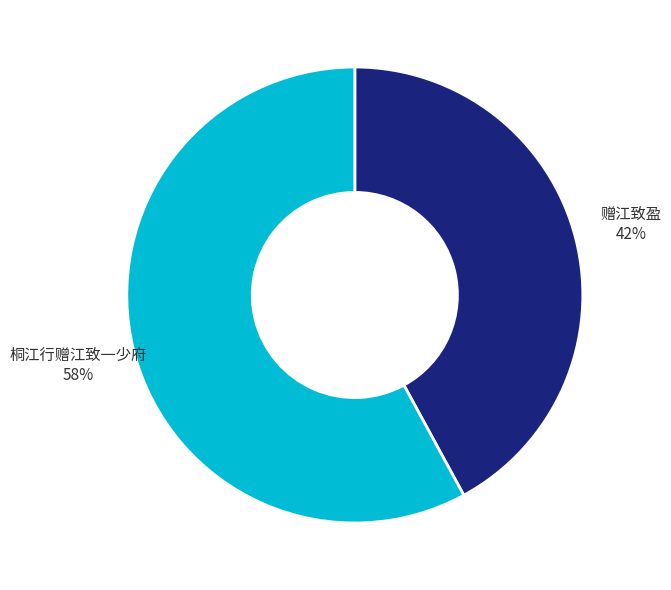

Between 赠江致盈 and 桐江行赠江致一少府, which is larger?

桐江行赠江致一少府